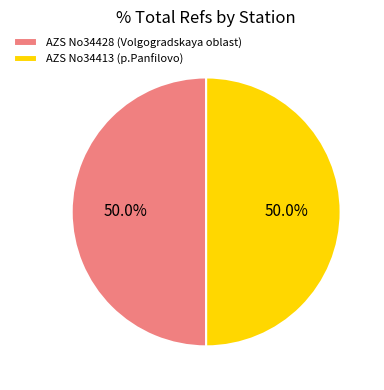

How many slices are in this pie chart?

2